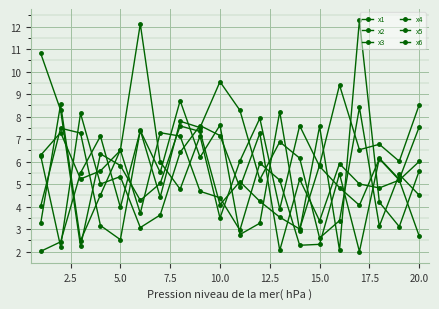

How many lines are shown in the chart?

6